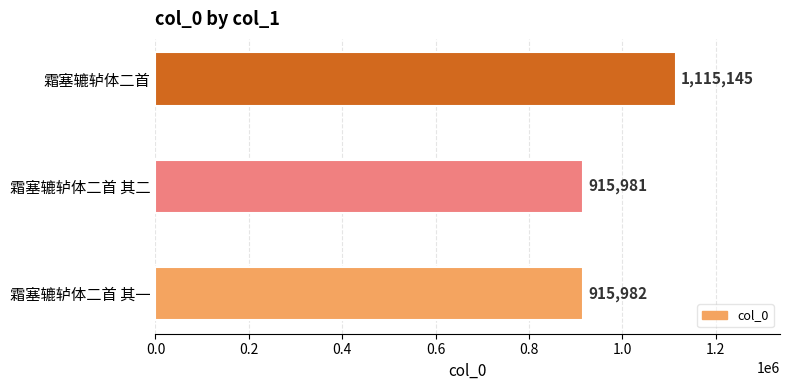

How many bars are there in total?

3